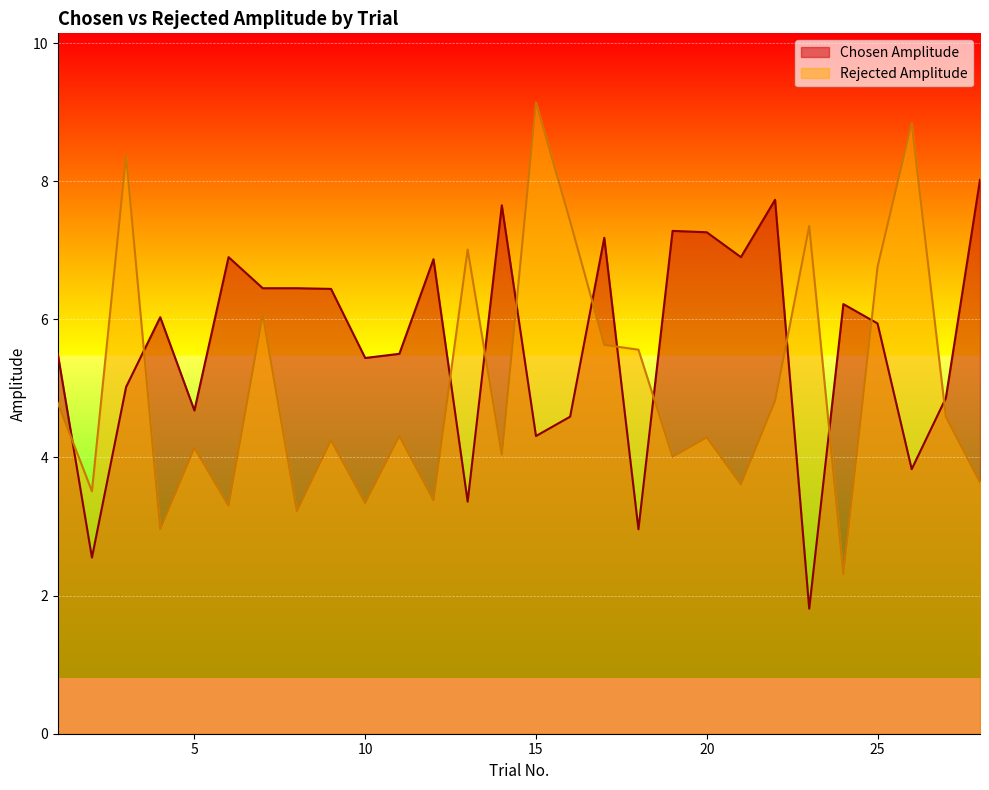

Does the chart display data point markers on the line(s)?

No